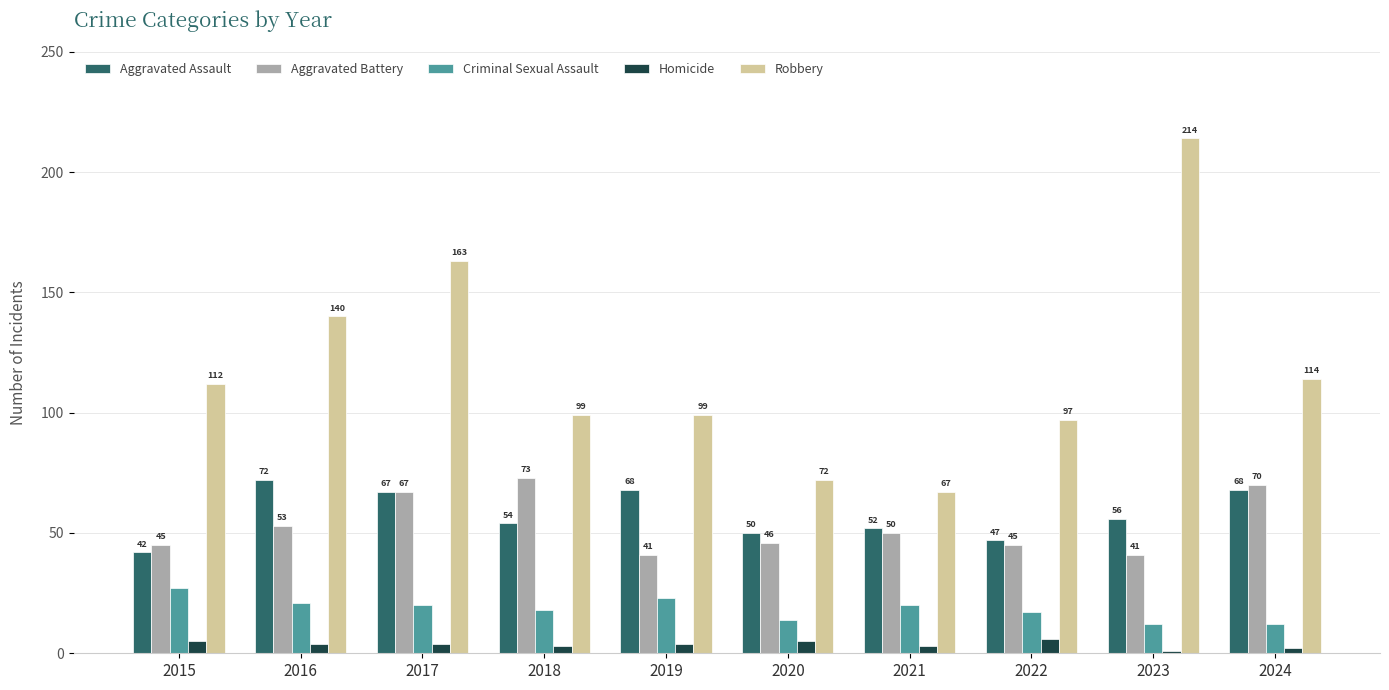

Reading right to left, extract all data points from this chart.

Aggravated Assault: 68	56	47	52	50	68	54	67	72	42
Aggravated Battery: 70	41	45	50	46	41	73	67	53	45
Criminal Sexual Assault: 12	12	17	20	14	23	18	20	21	27
Homicide: 2	1	6	3	5	4	3	4	4	5
Robbery: 114	214	97	67	72	99	99	163	140	112